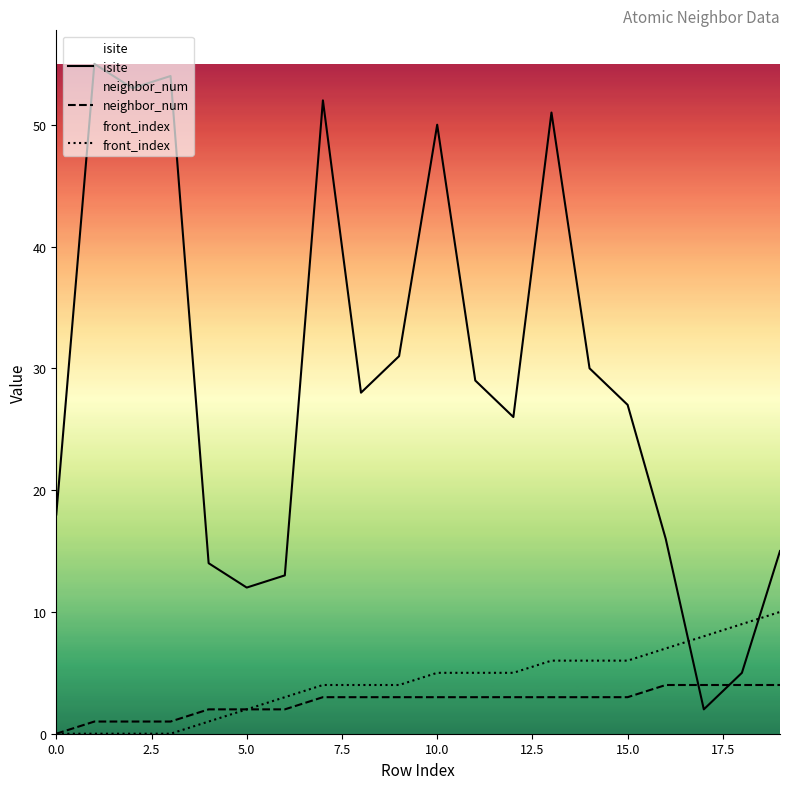

Between which two adjacent categories do front_index and isite first intersect?

16 and 17